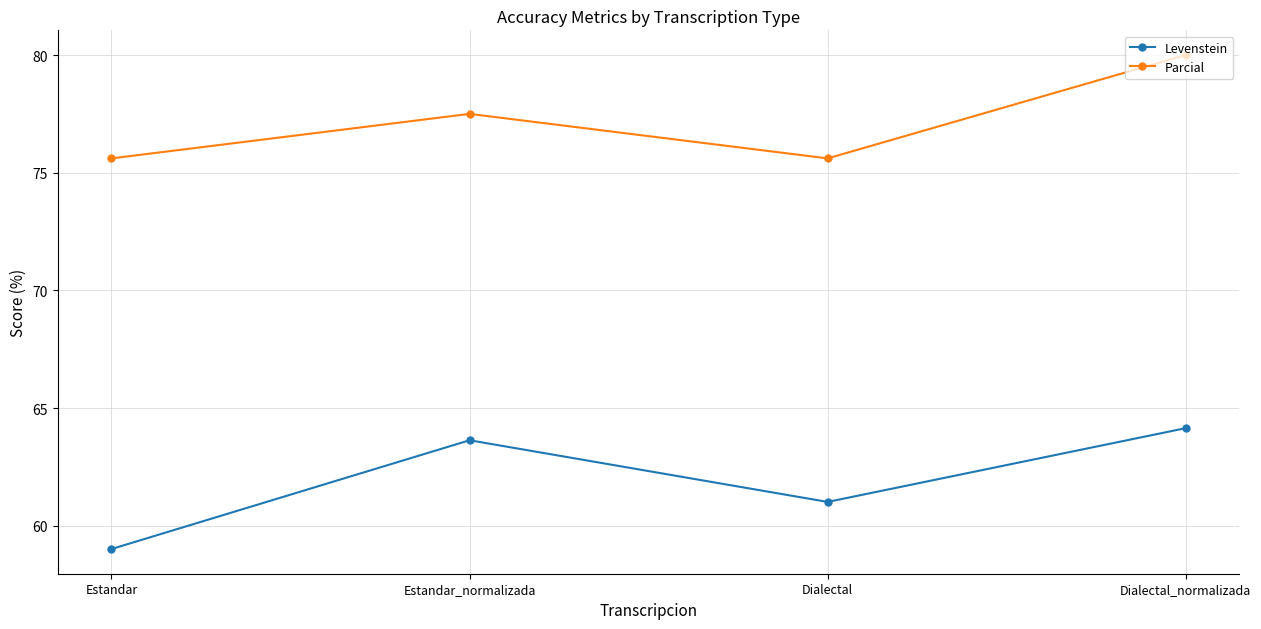

In Parcial, how many points are higher than both neighbors (excluding endpoints)?

1